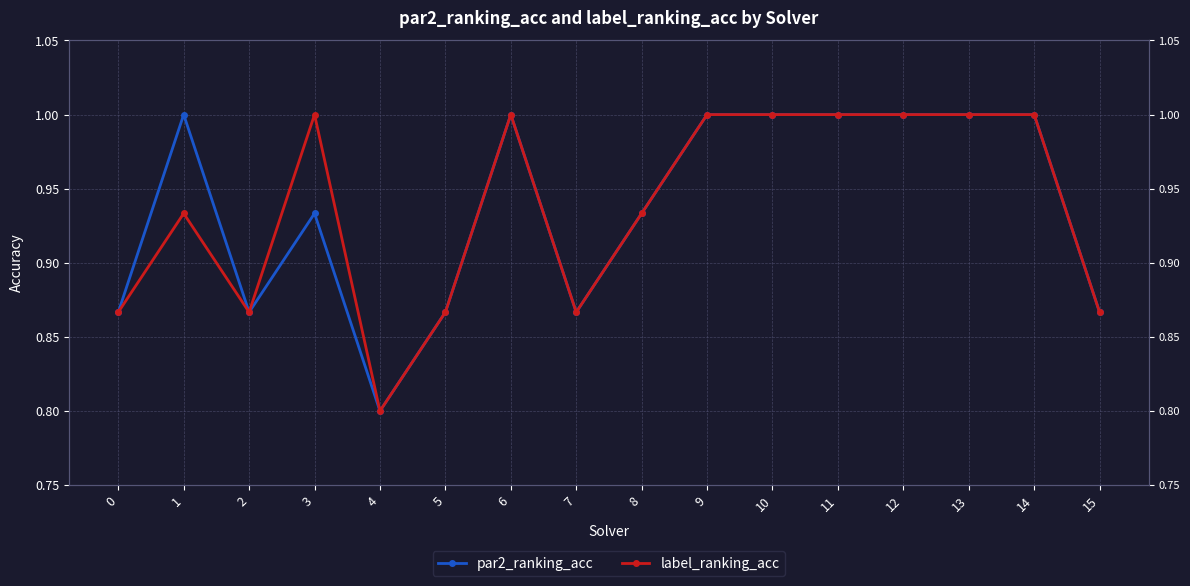

Reading right to left, transcribe all the data shown in this chart.

par2_ranking_acc: 15=0.9	14=1.0	13=1.0	12=1.0	11=1.0	10=1.0	9=1.0	8=0.9	7=0.9	6=1.0	5=0.9	4=0.8	3=0.9	2=0.9	1=1.0	0=0.9
label_ranking_acc: 15=0.9	14=1.0	13=1.0	12=1.0	11=1.0	10=1.0	9=1.0	8=0.9	7=0.9	6=1.0	5=0.9	4=0.8	3=1.0	2=0.9	1=0.9	0=0.9